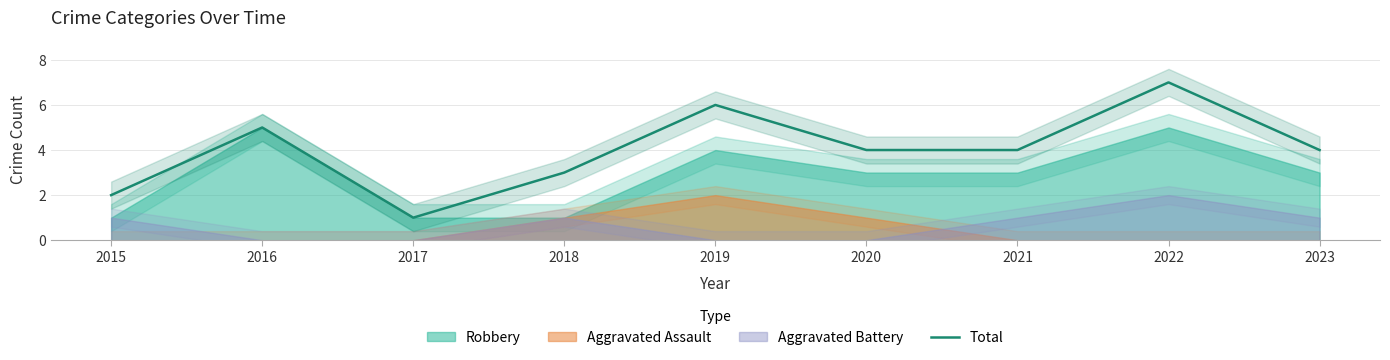

True or false: the data shows 6 at 2023.

False